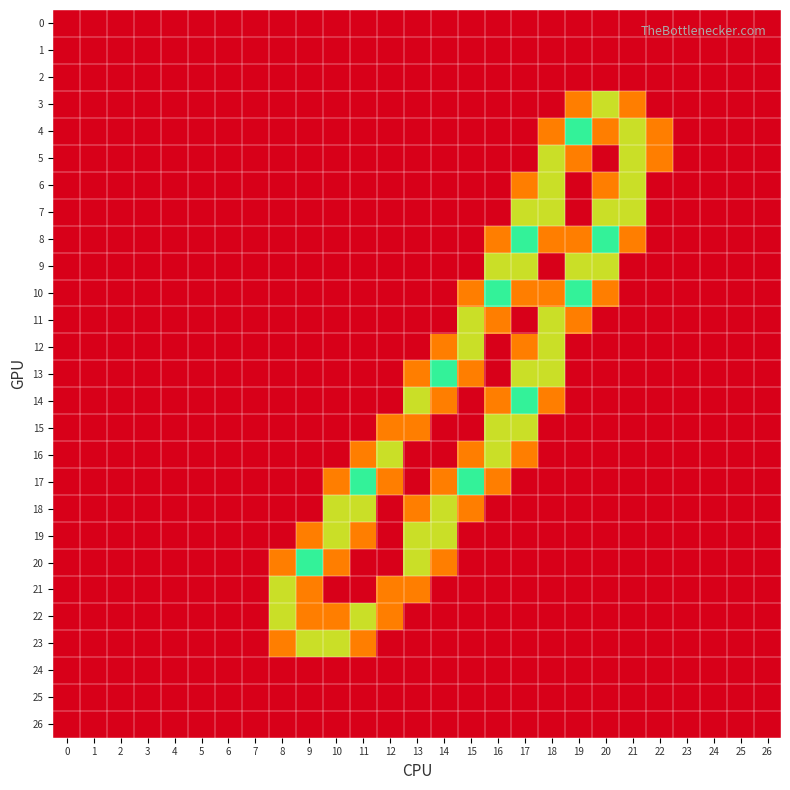

What is the total value across all series at 16?

9.7